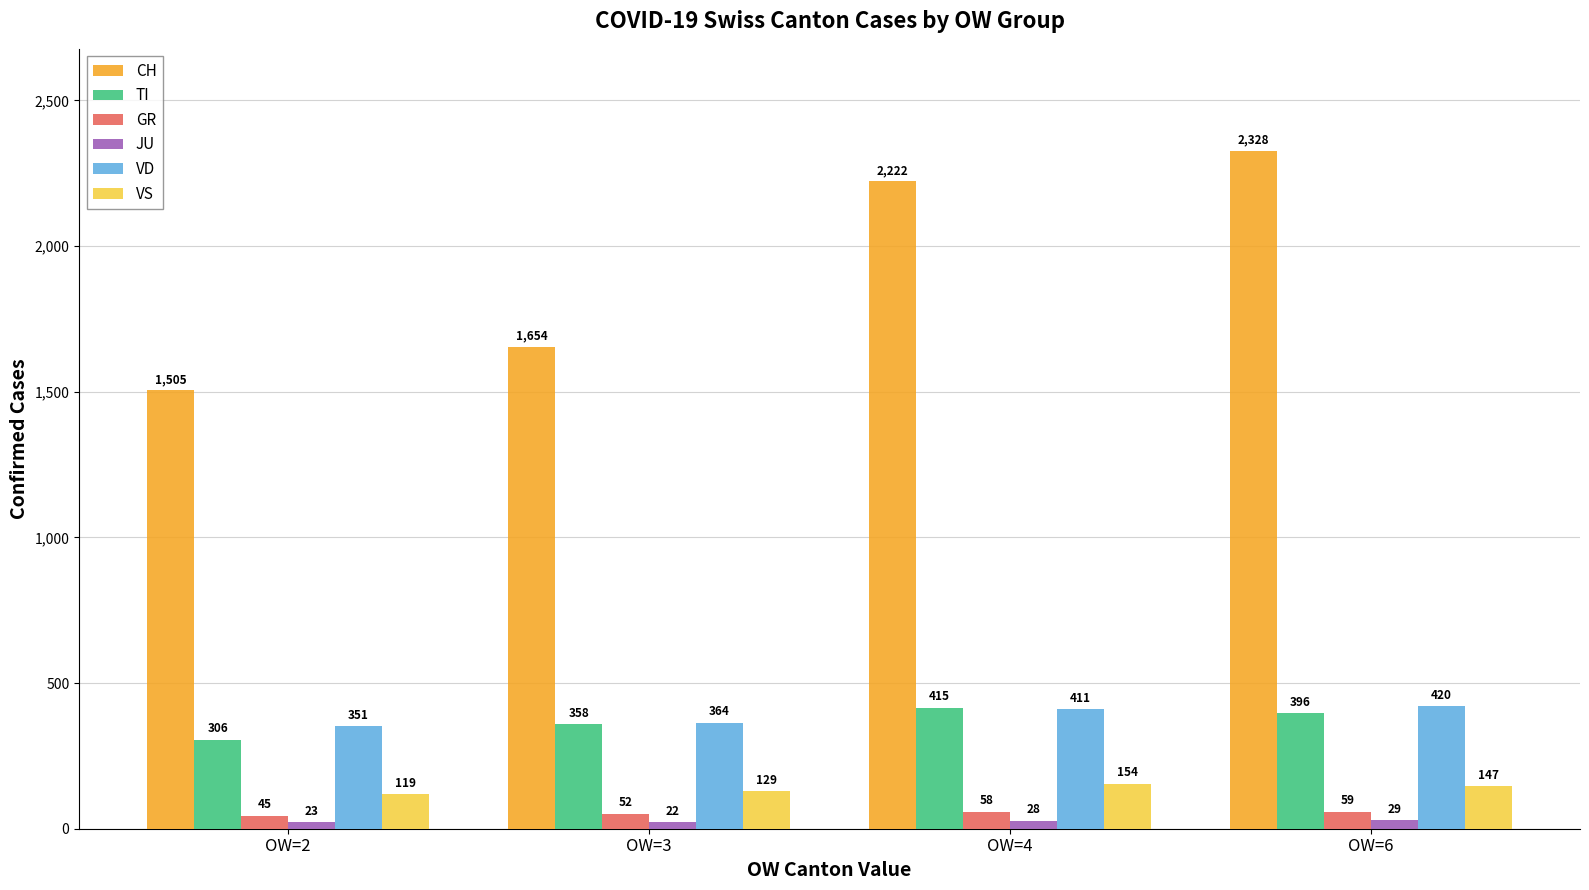

How many VS values are between 129 and 154?

3